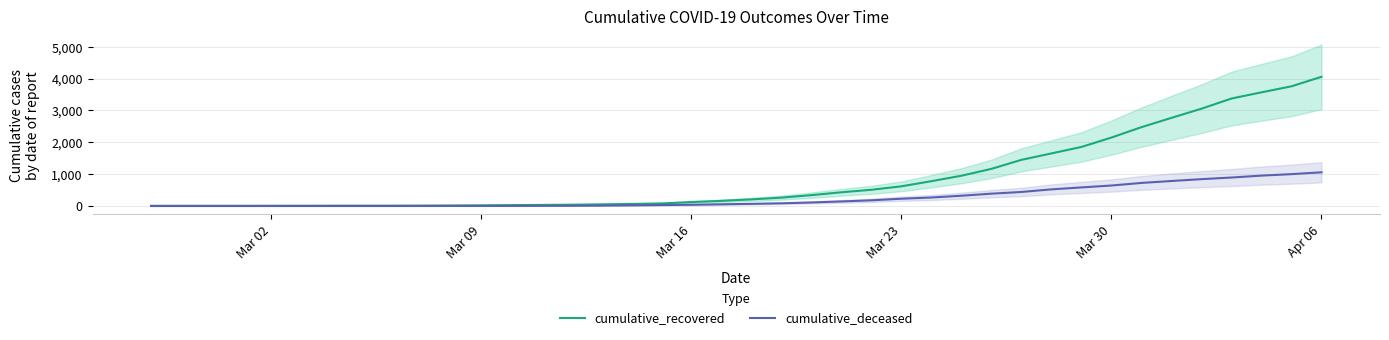

Where is cumulative_recovered nearest to the value 2029?

Mar 30